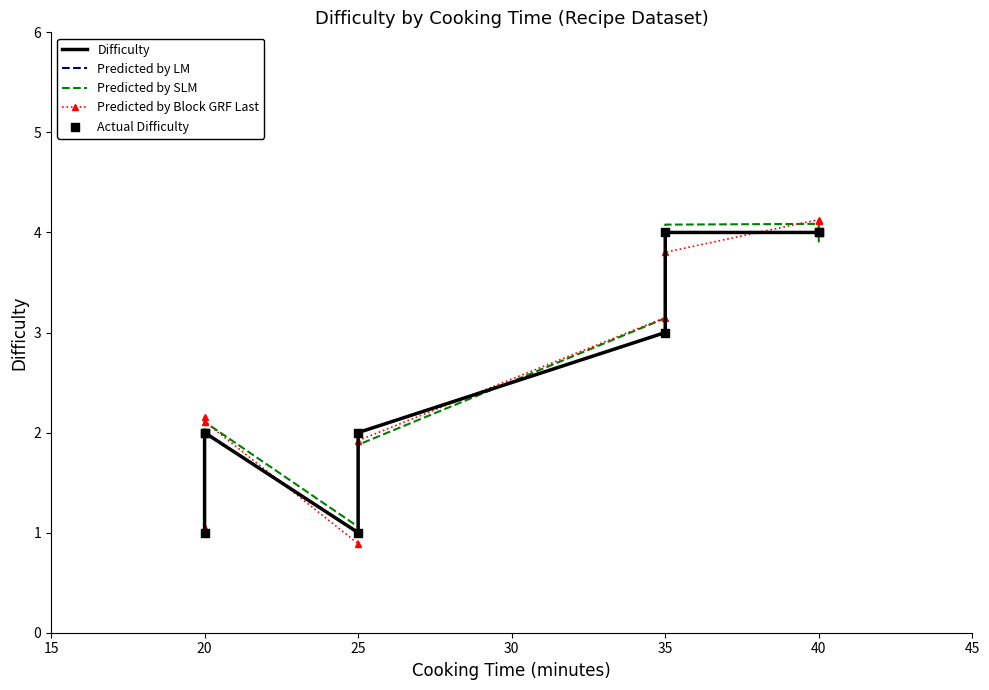

Which series contains the lowest Y value?

Predicted by Block GRF Last